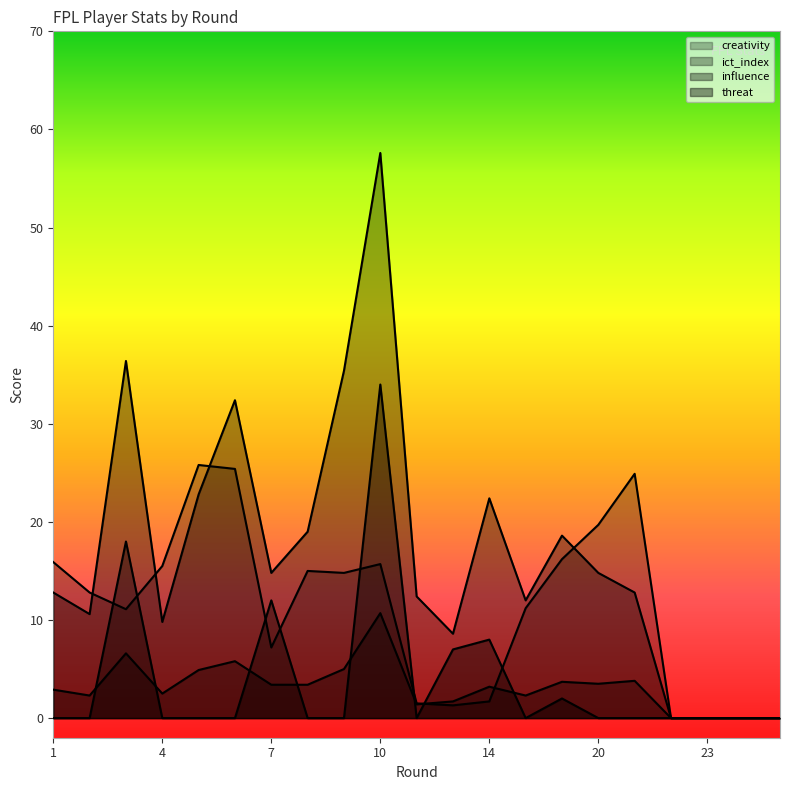

What is the value of the creativity point at the 11th from the left?

1.5